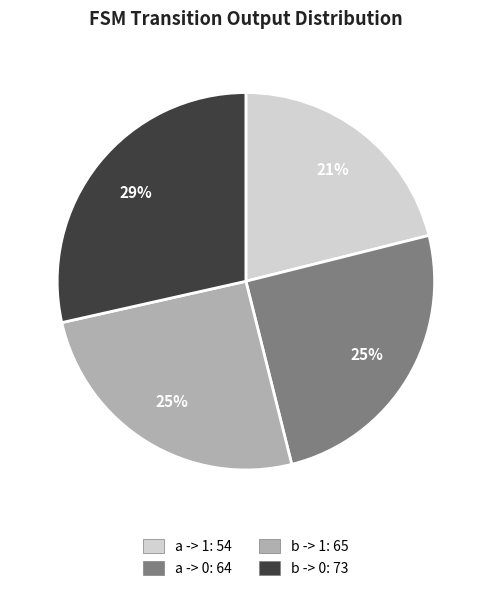

To the nearest percent, what is the average slice percentage?

25%